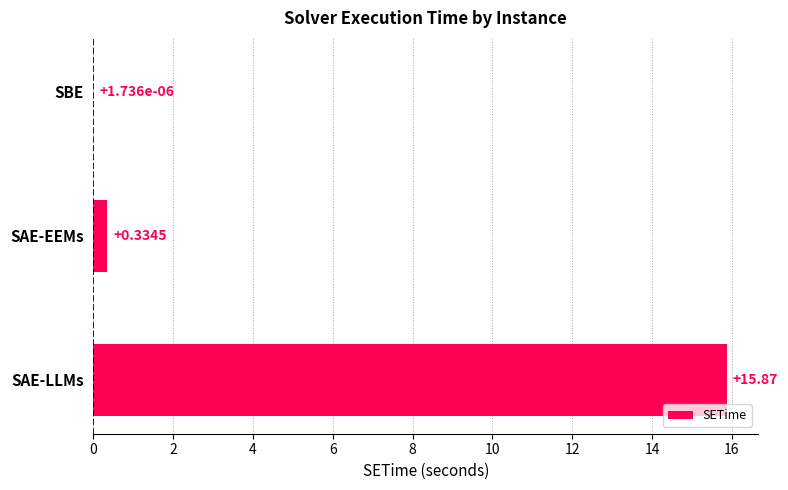

What is the sum of all values?

16.2